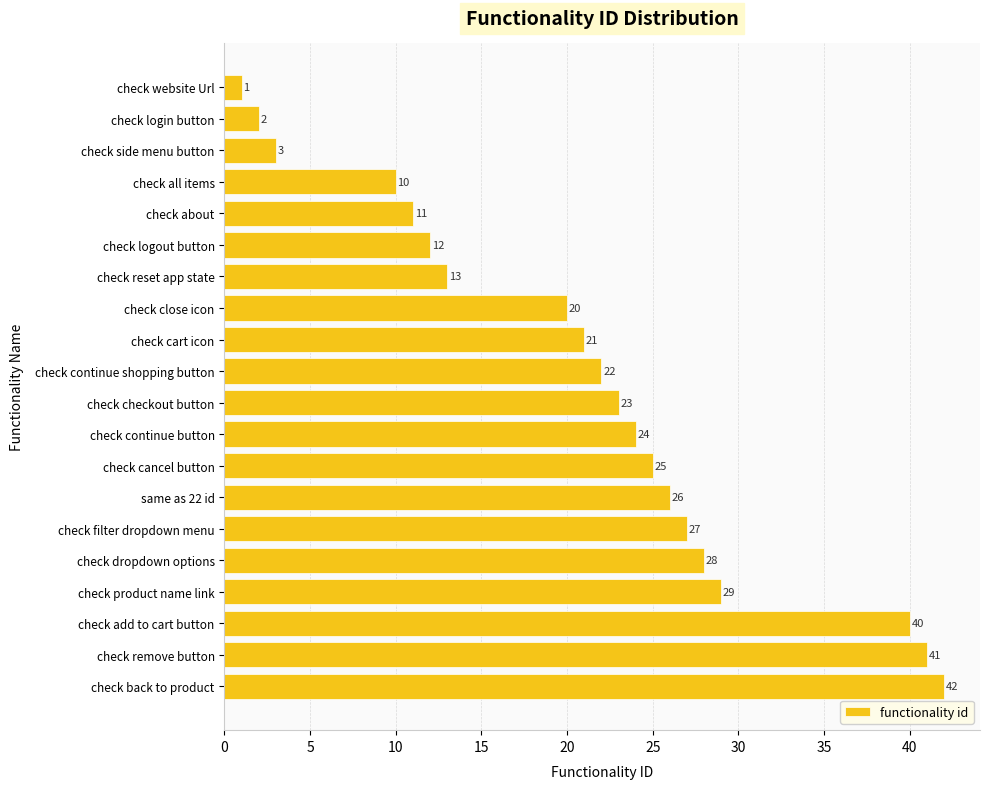

The value at check close icon is 34. True or false?

False